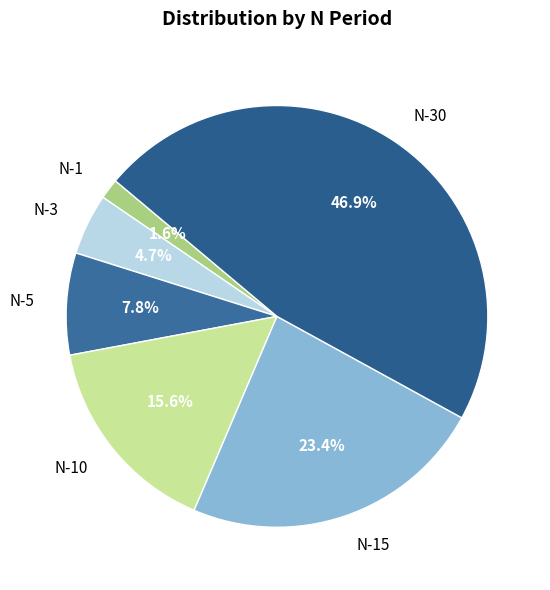

What is the largest slice in the pie chart?

N-30